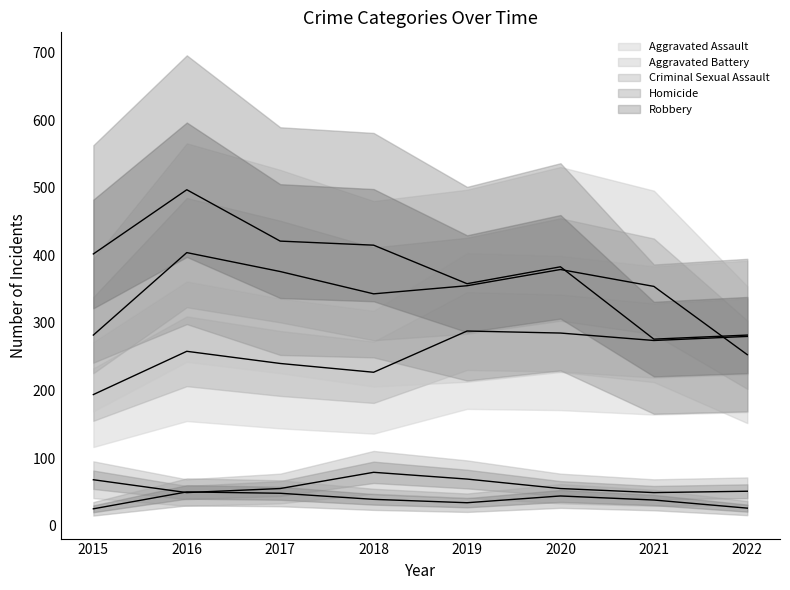

What are all the series names shown in the legend?

Aggravated Assault, Aggravated Battery, Criminal Sexual Assault, Homicide, Robbery